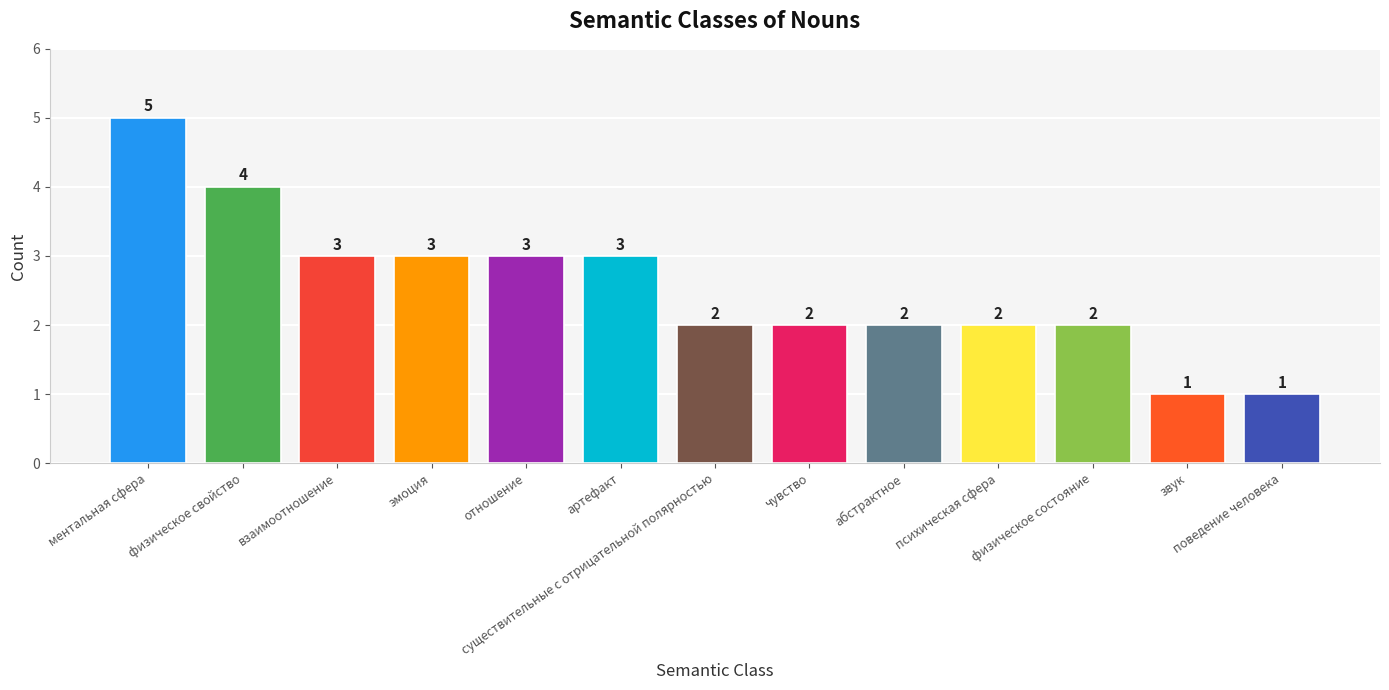

What is the sum of all values?

33